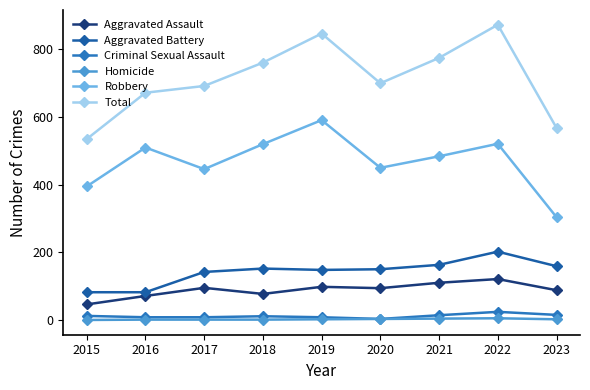

Reading left to right, list all the values displayed in this chart.

Aggravated Assault: 46	71	95	77	98	94	110	121	88
Aggravated Battery: 82	82	142	152	148	150	163	202	159
Criminal Sexual Assault: 12	8	8	11	8	3	14	24	15
Homicide: 0	1	1	1	2	3	4	5	2
Robbery: 395	510	446	520	591	450	484	521	304
Total: 535	672	692	761	847	700	775	873	568